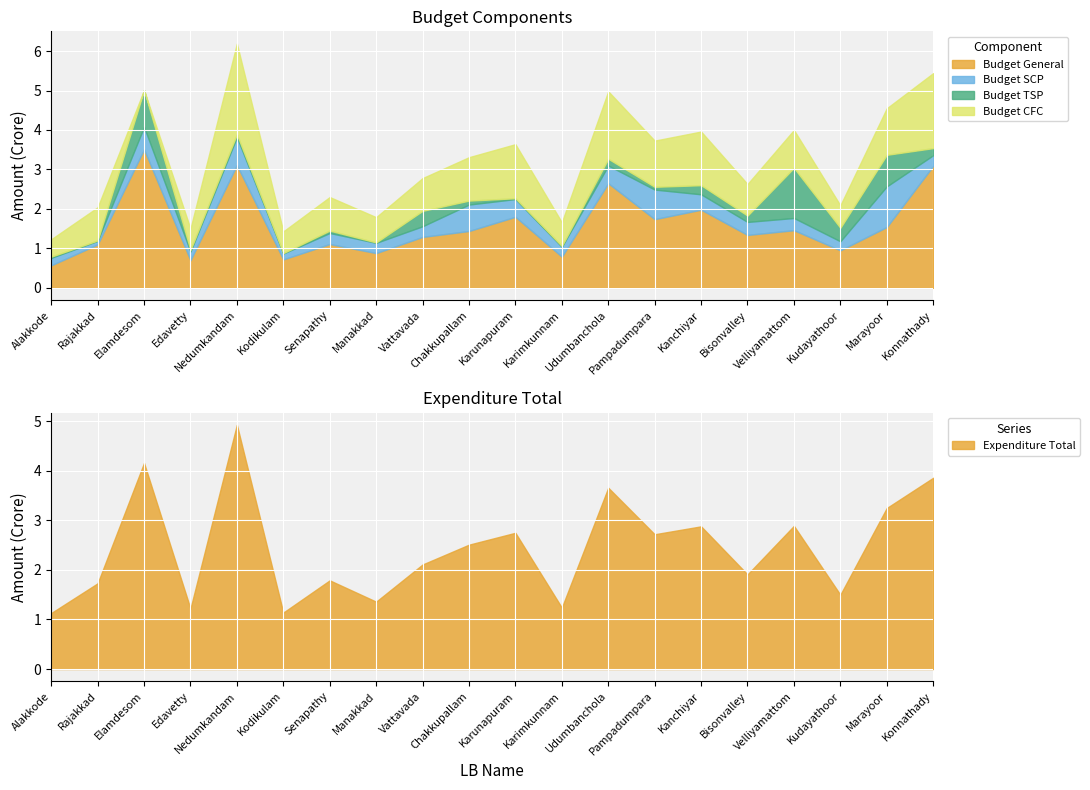

At which label is Budget TSP closest to 0?

Rajakkad